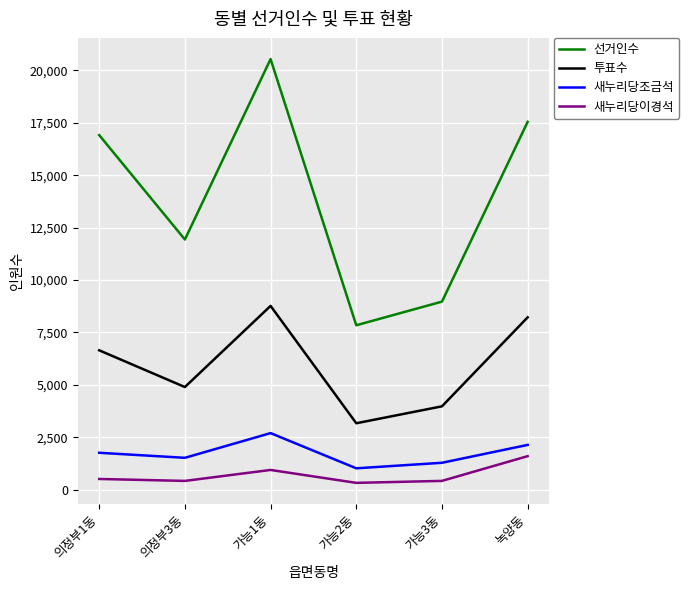

How many categories are shown in the chart?

6